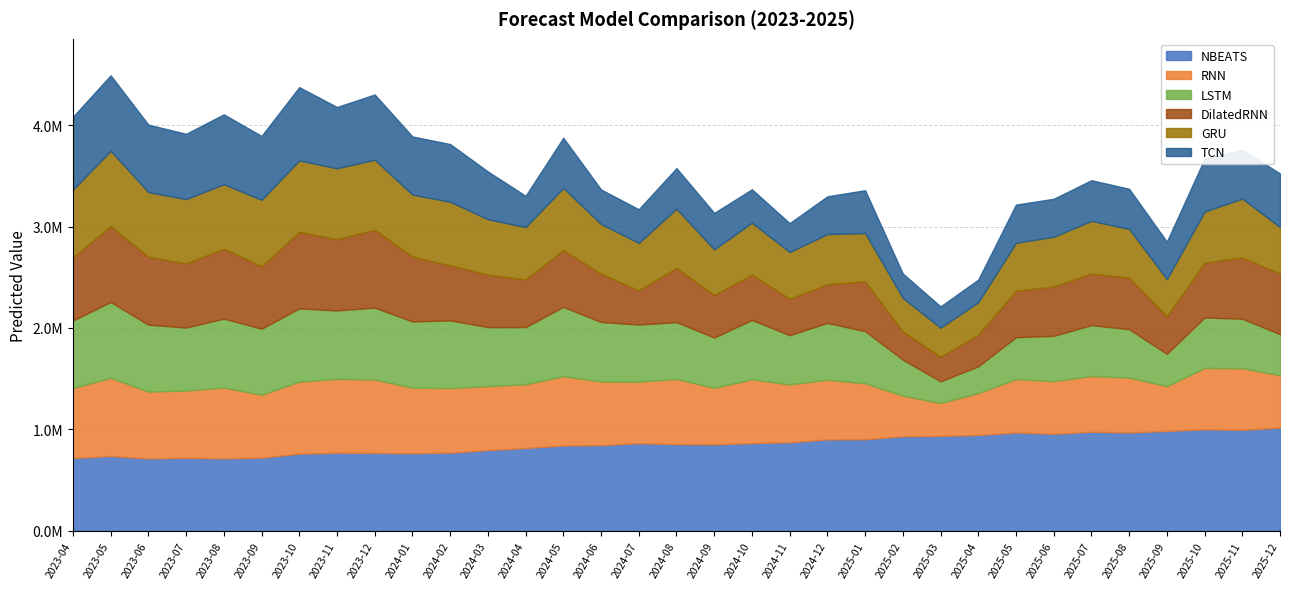

What is the sum of all GRU values?

17718171.0